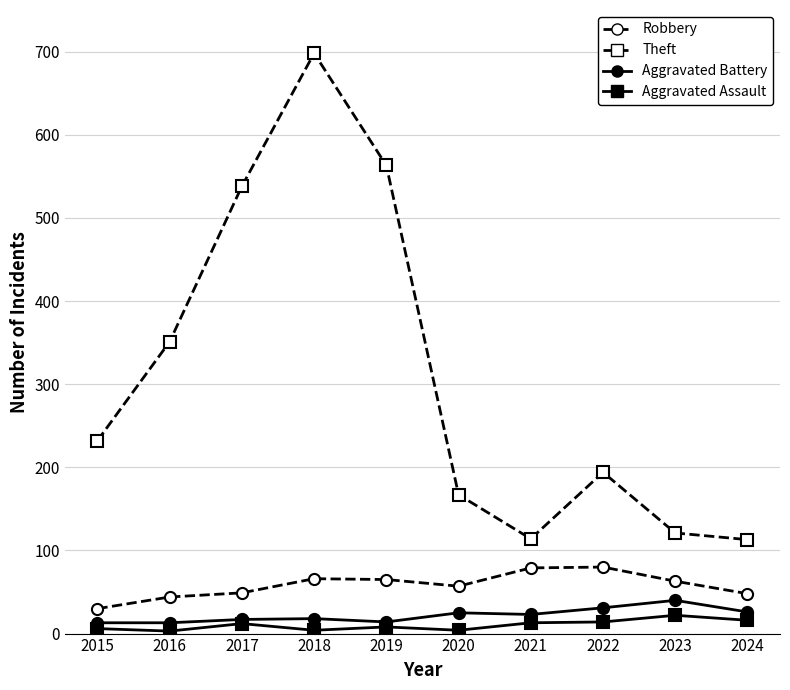

At which category is the sum across all series the highest?

2018